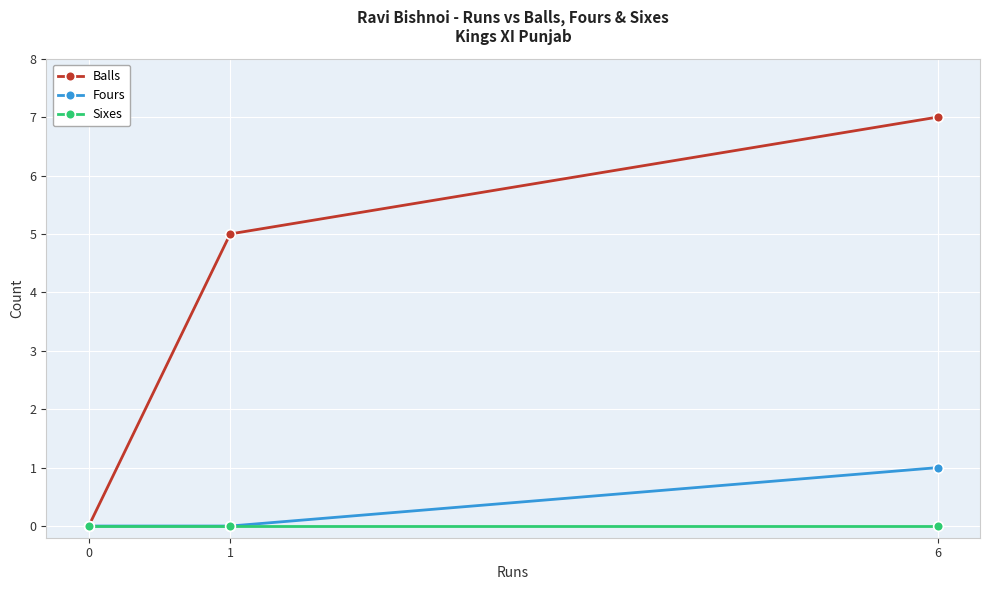

What is the highest value of the Balls series?

7